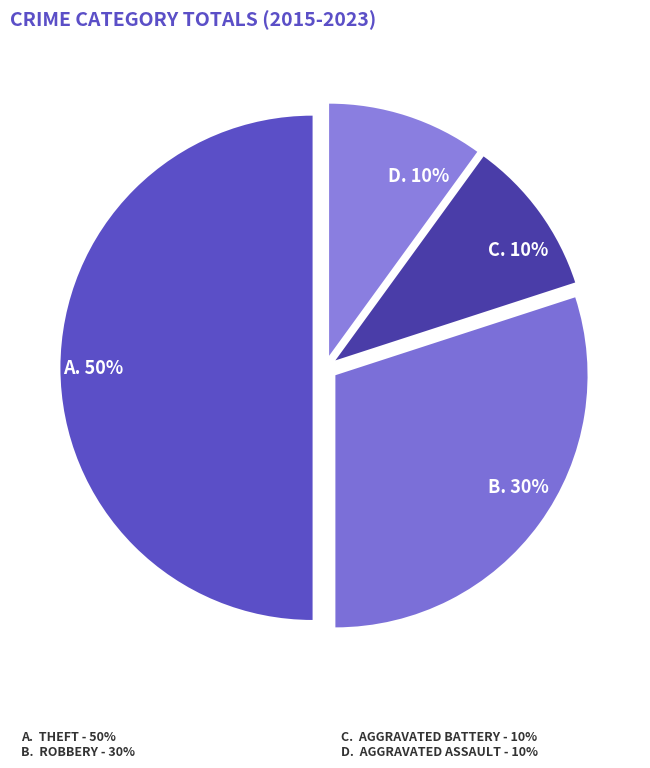

What is the largest slice in the pie chart?

Theft